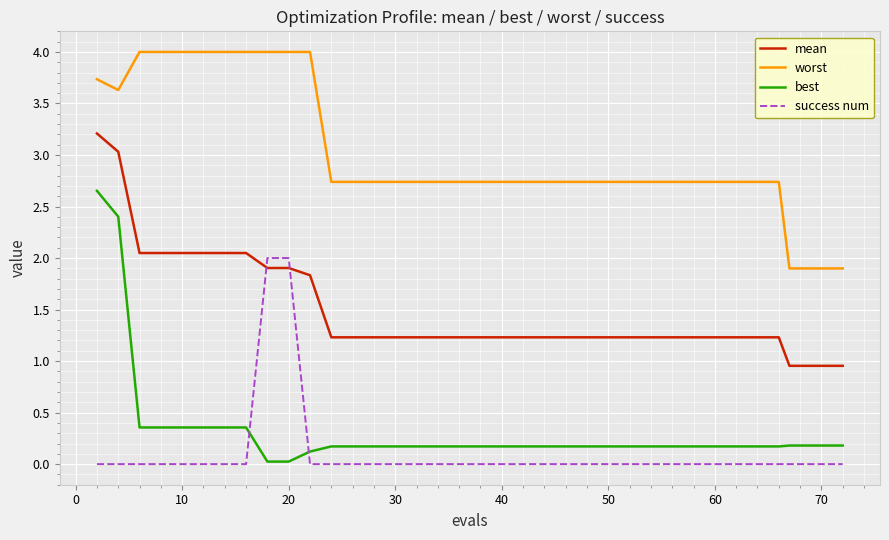

Count the number of data series in this chart.

4